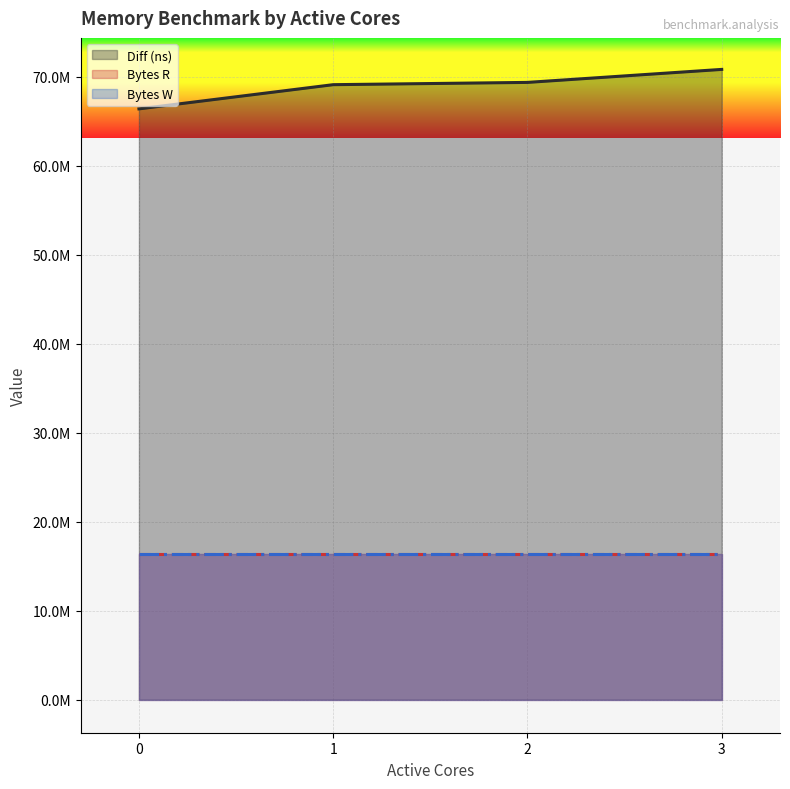

Reading left to right, extract all data points from this chart.

Diff (ns): 66392284	69111475	69367251	70828557
Bytes R: 16384000	16384000	16384000	16384000
Bytes W: 16384000	16384000	16384000	16384000